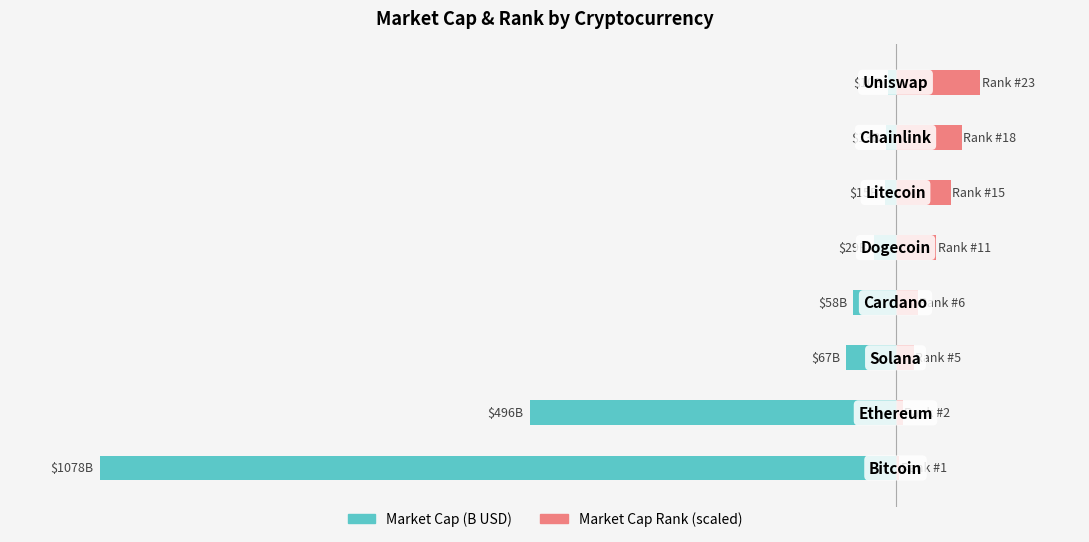

Are the bars horizontal?

Yes